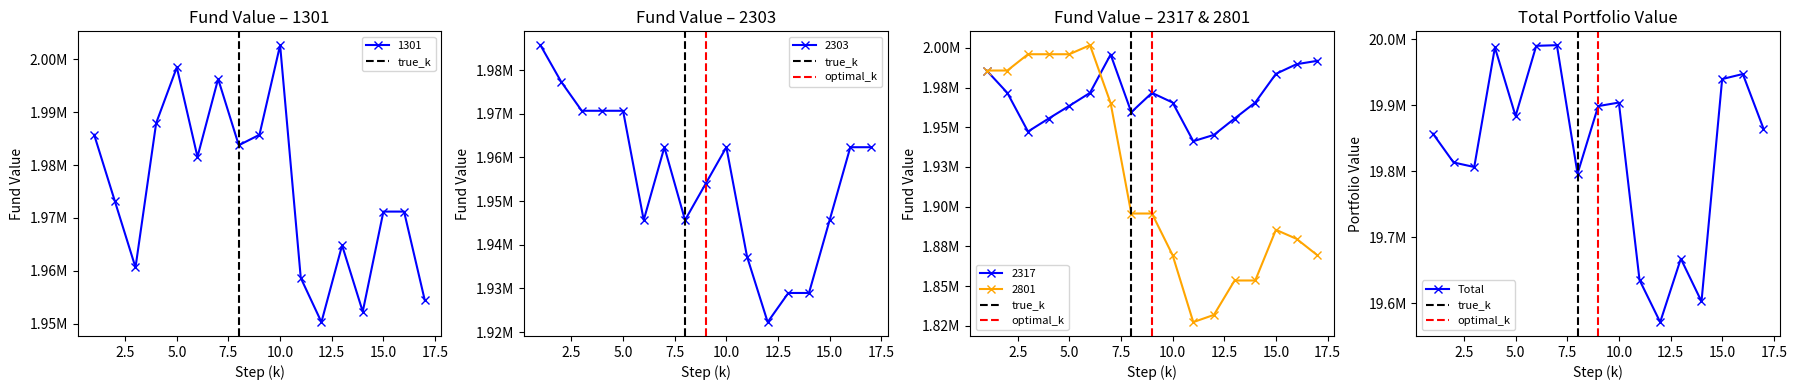

How many 2303 values are between 1945649 and 1970699?

11